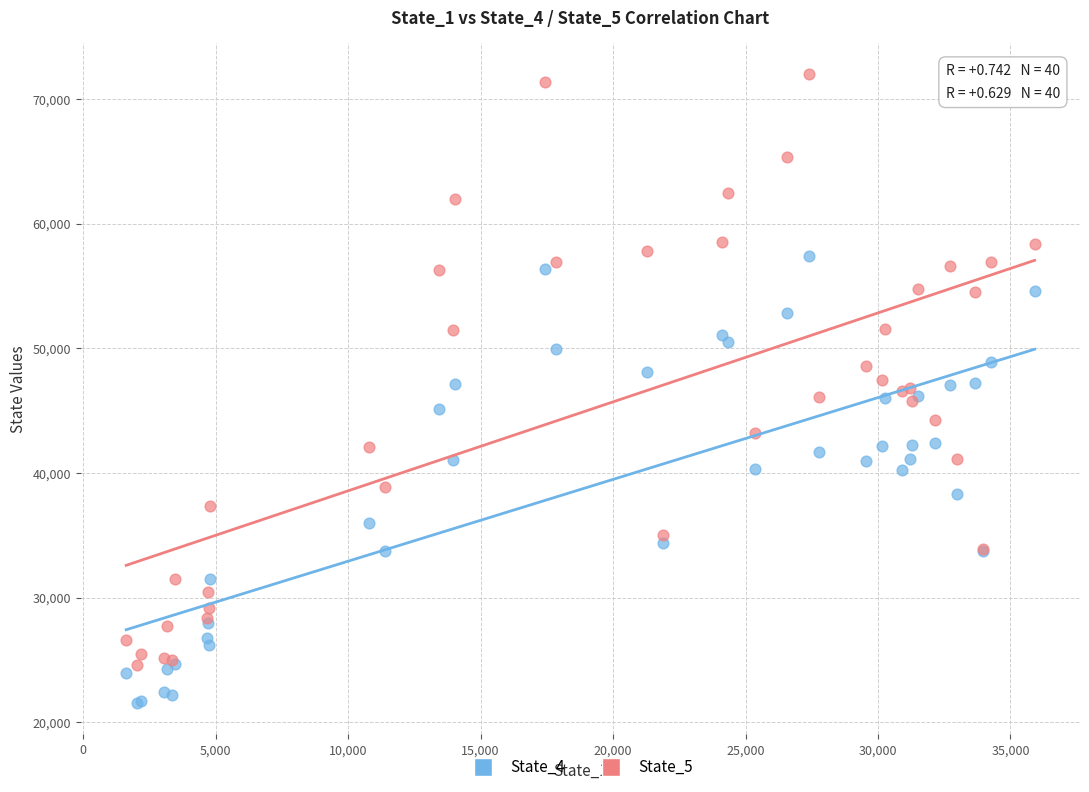

Which series reaches the minimum Y coordinate?

State_4